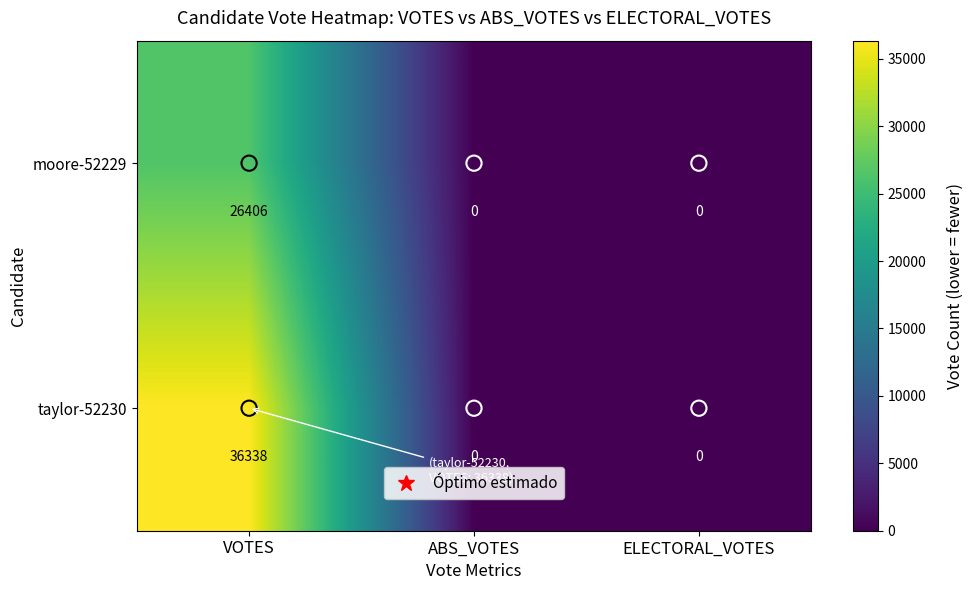

The value of taylor-52230 at ABS_VOTES is 0. True or false?

True